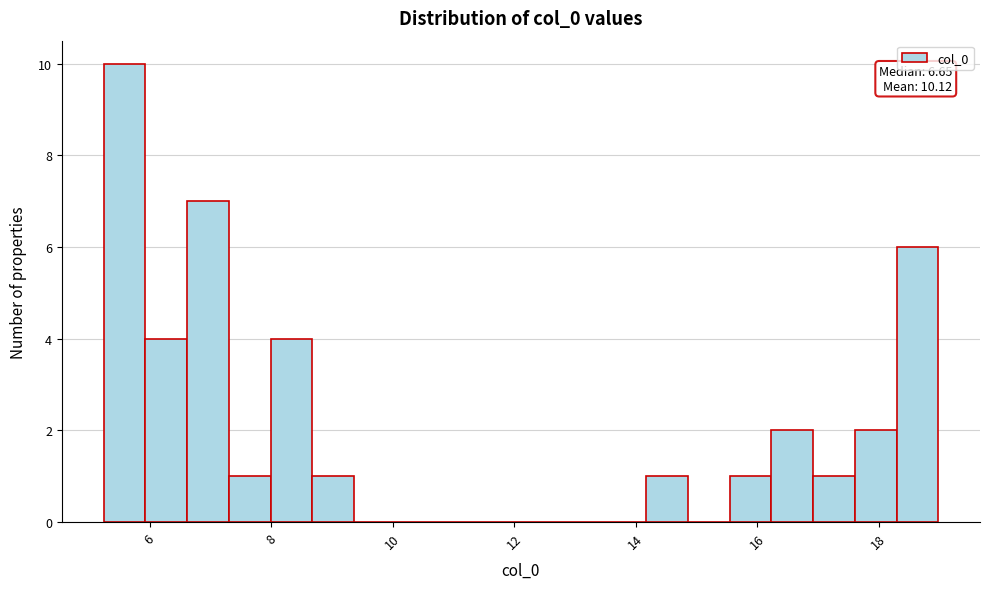

Read against the x-axis, roughly where is the centre of the tallest bar?

5.6